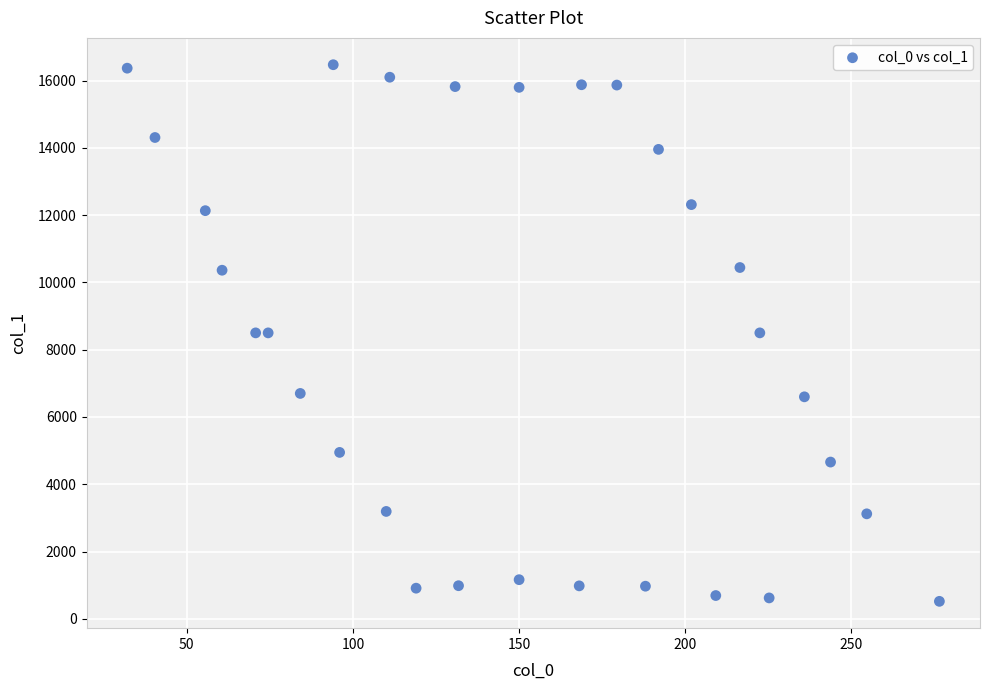

What is the range of X values (max minus min)?

244.4